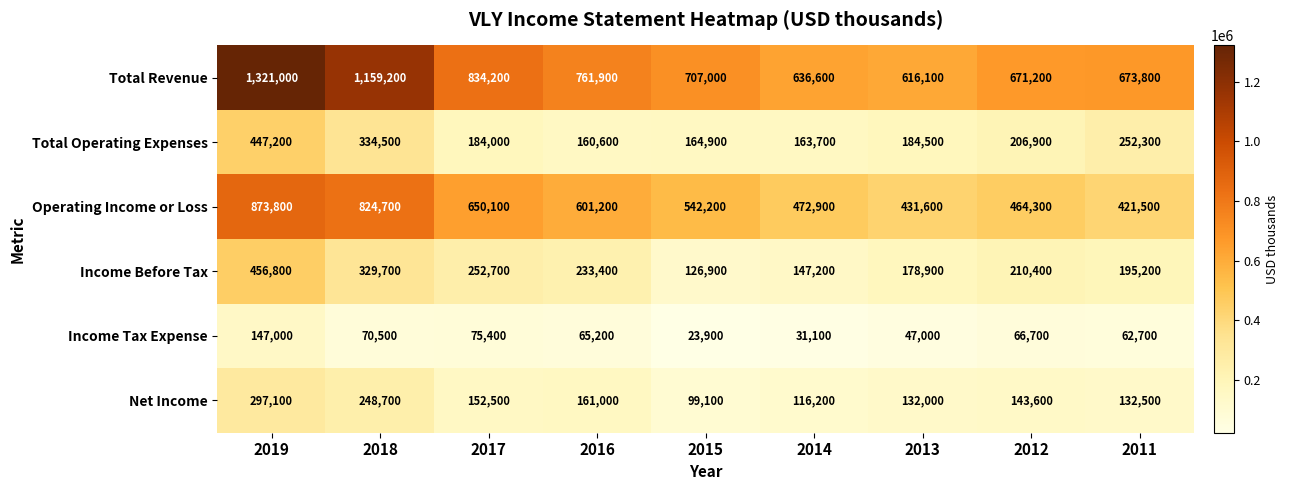

Count the number of data series in this chart.

6